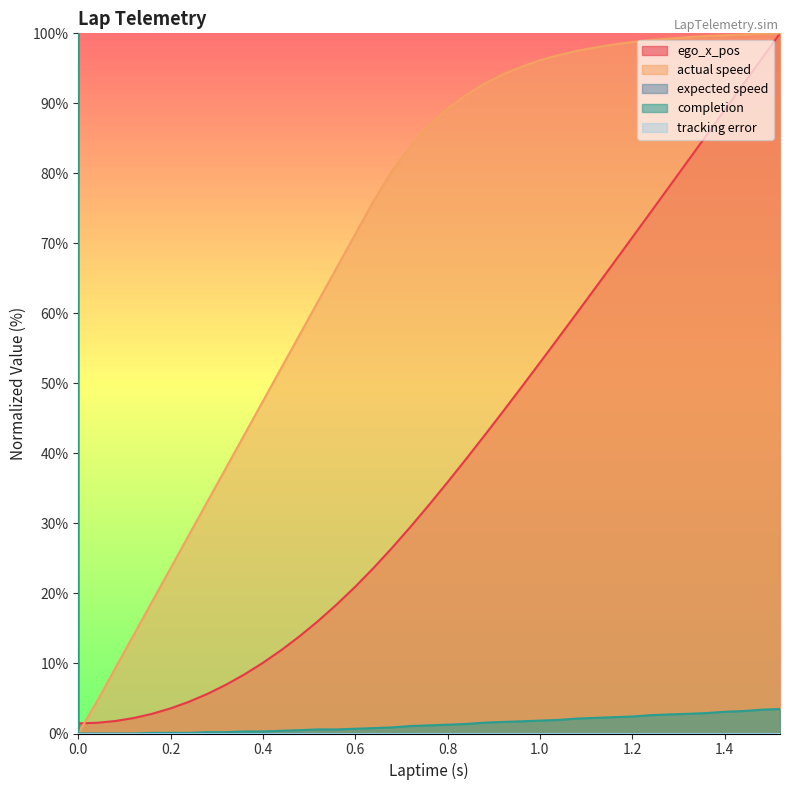

The value of actual speed at 0.08 is 9.3. True or false?

True